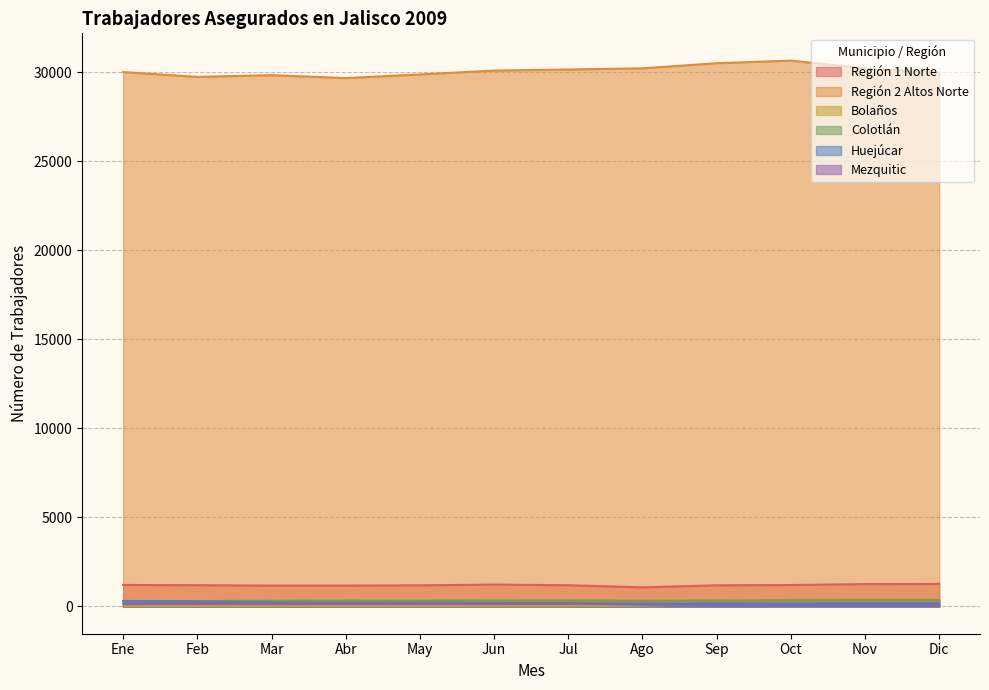

What is the label of the 6th point from the right?

Jul